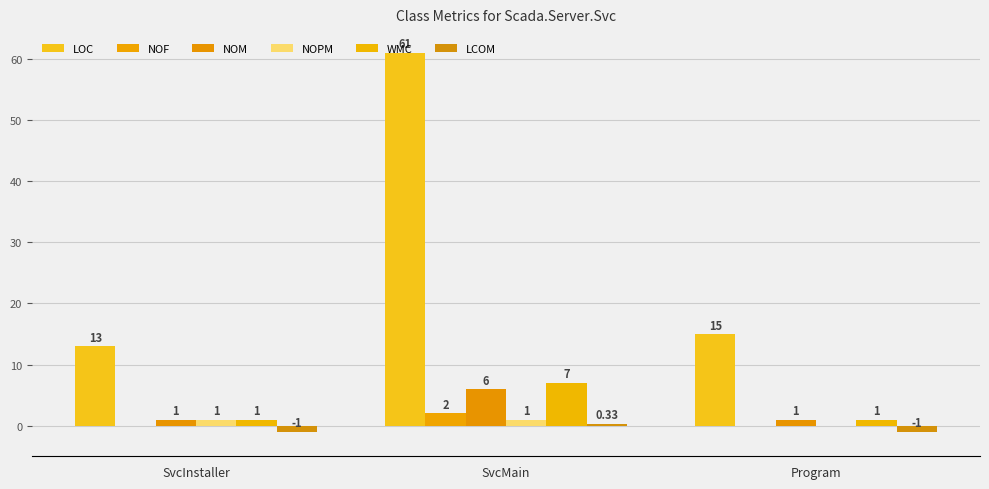

Between Program and SvcInstaller, which is larger?

Program